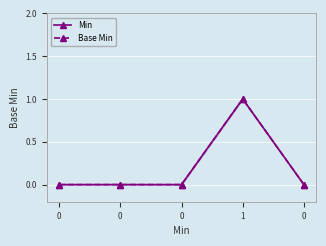

How many Min values are between 0 and 1?

5